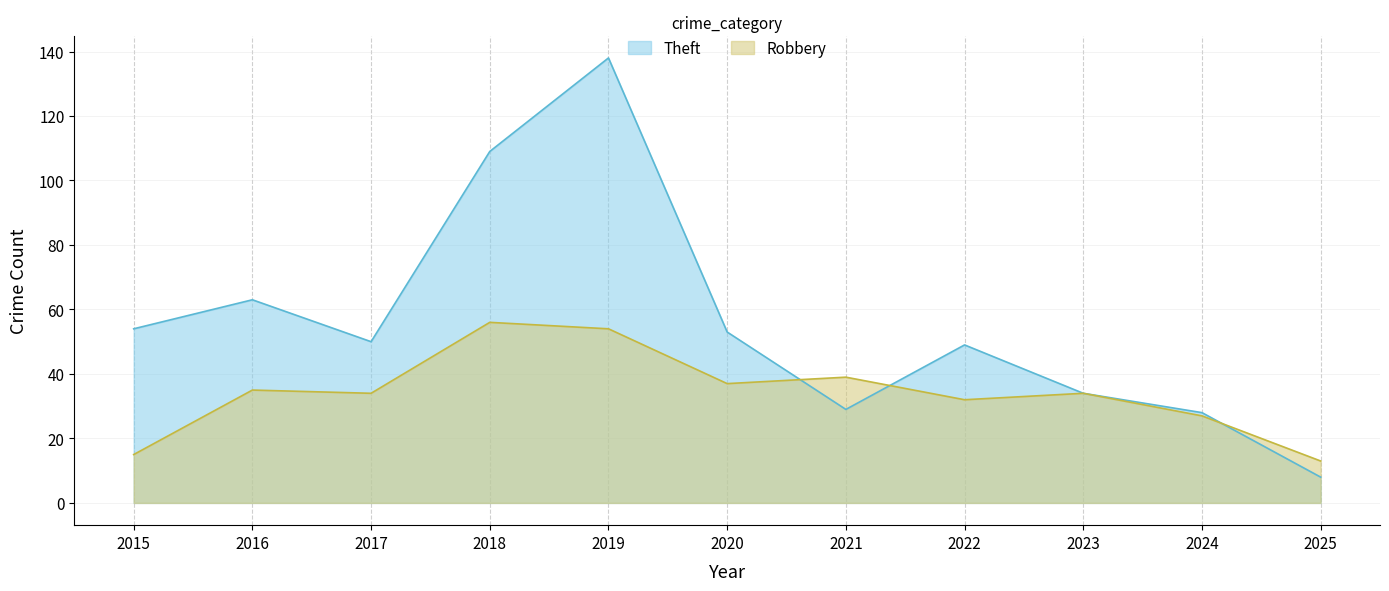

What is the difference between the maximum and minimum values in the Robbery series?

43